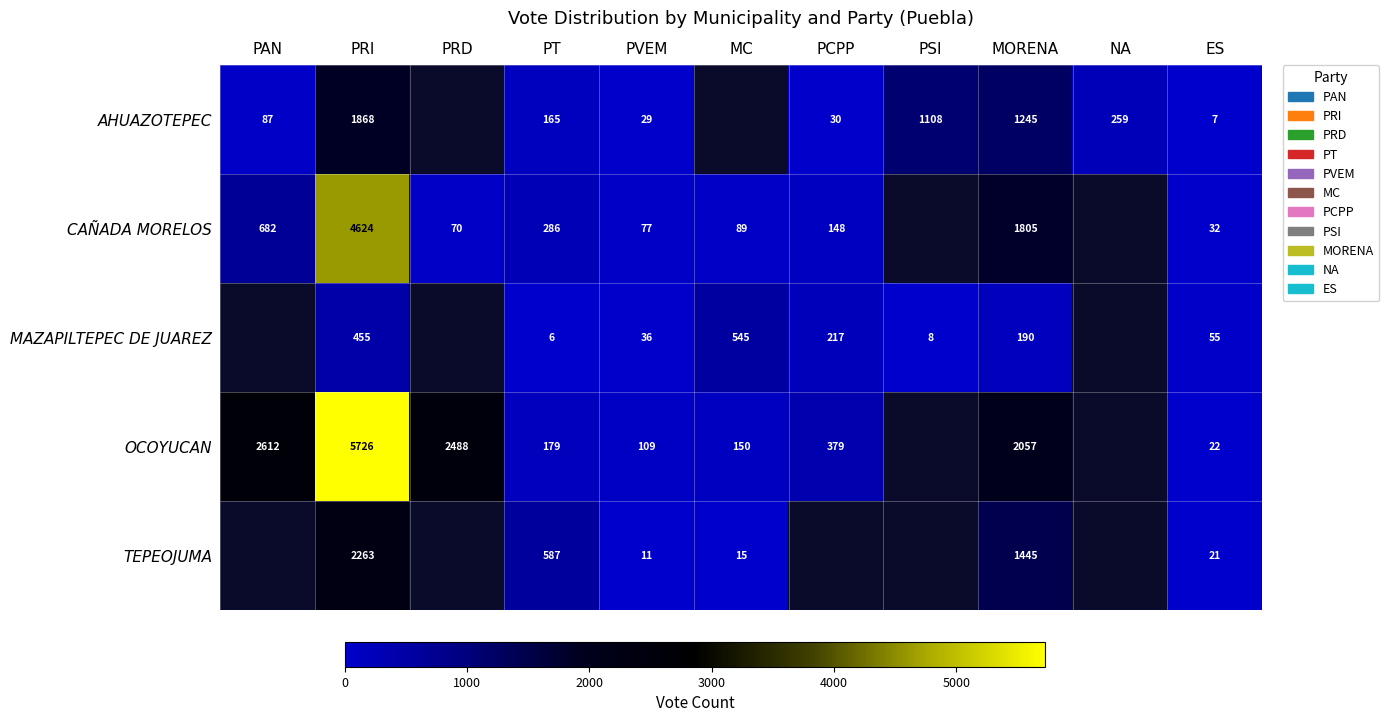

What is the total value across all series at PVEM?

262